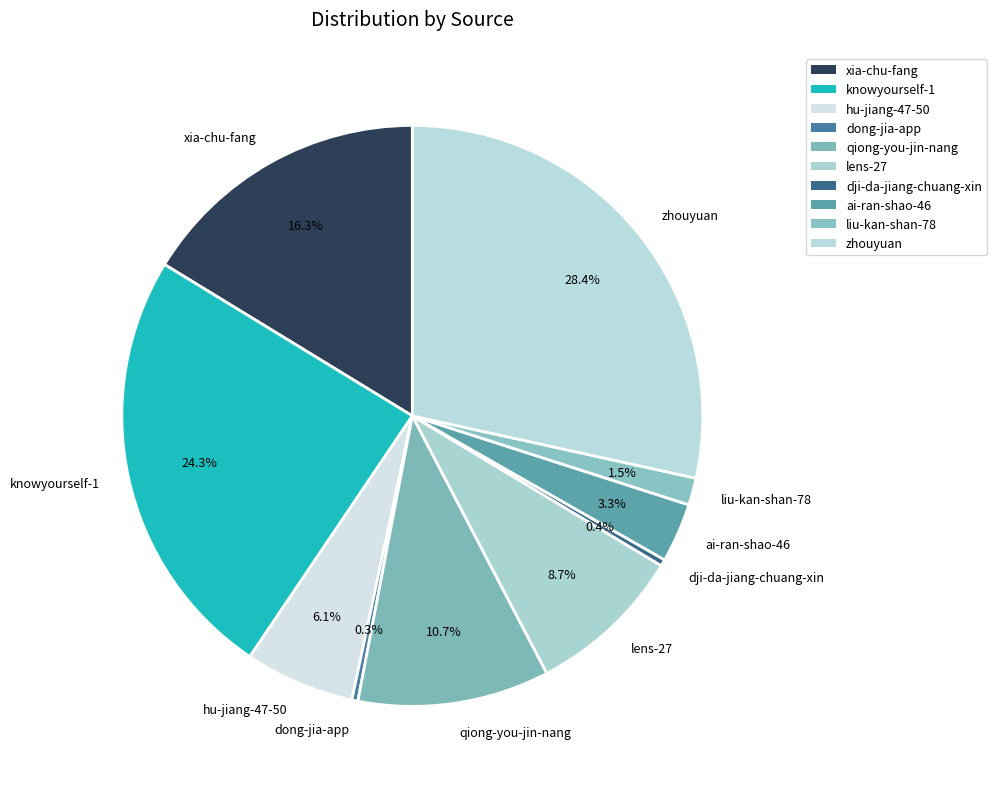

Is dong-jia-app the majority of the pie?

No